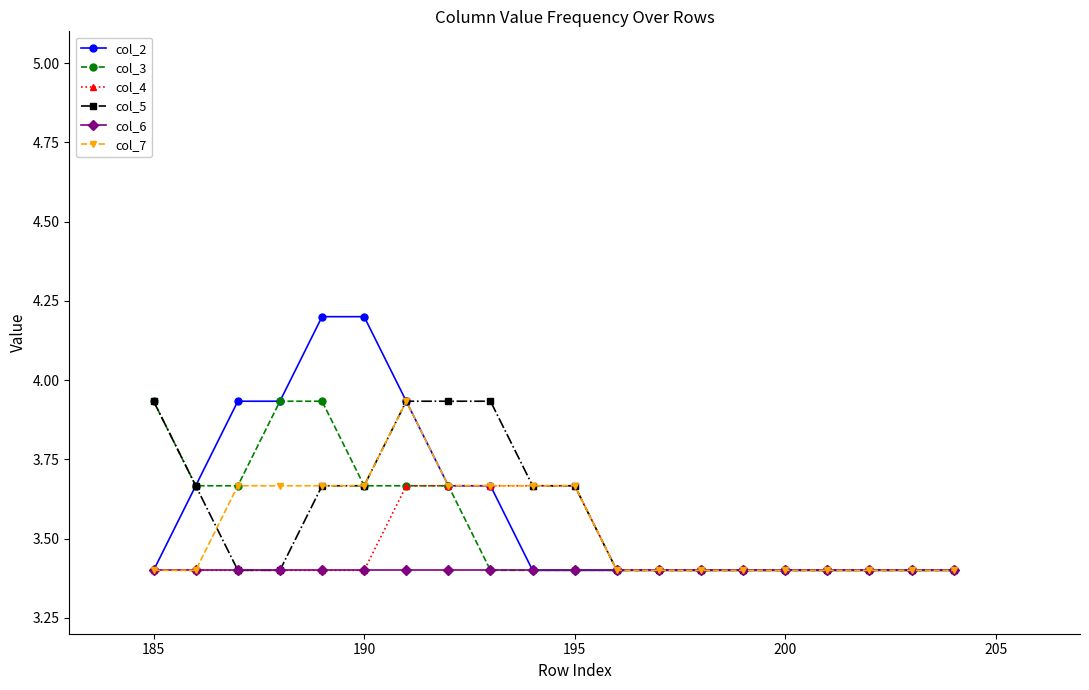

At how many categories does at least one series exceed 3?

20